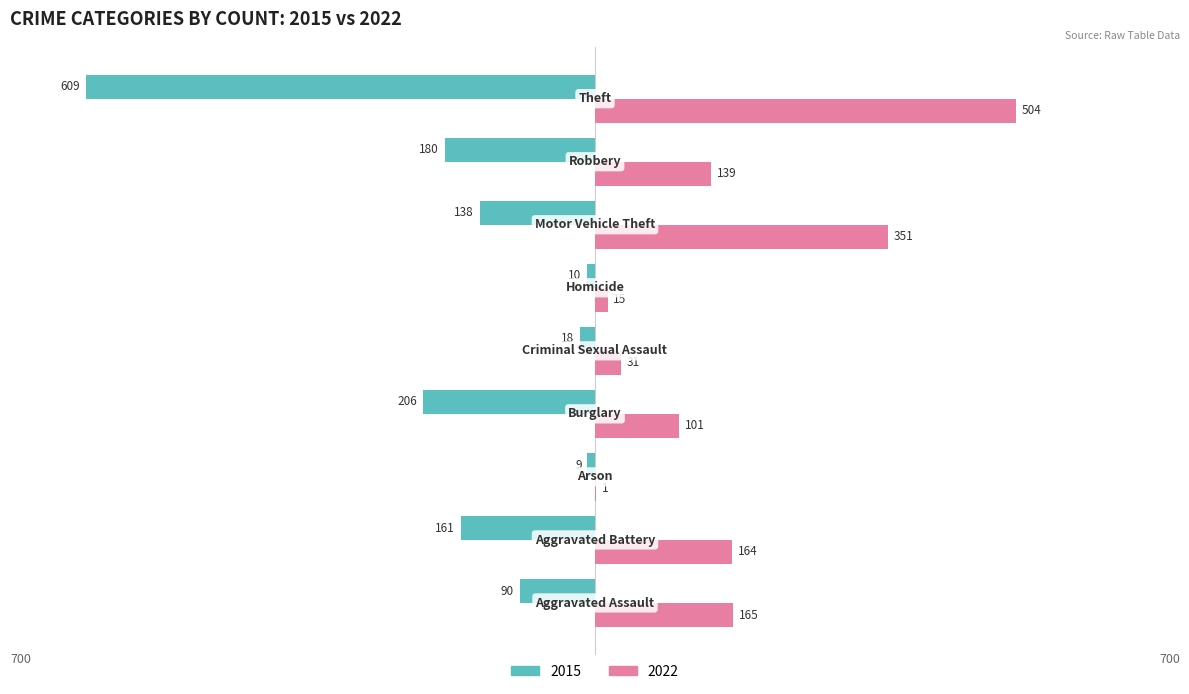

What are all the series names shown in the legend?

2015, 2022